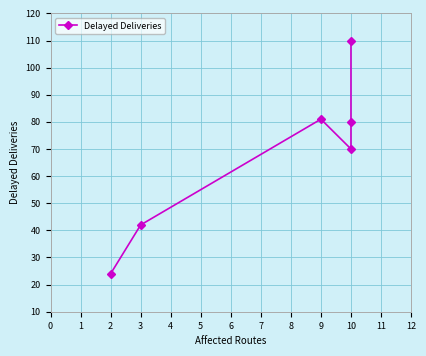

True or false: the data shows 121 at 3.

False